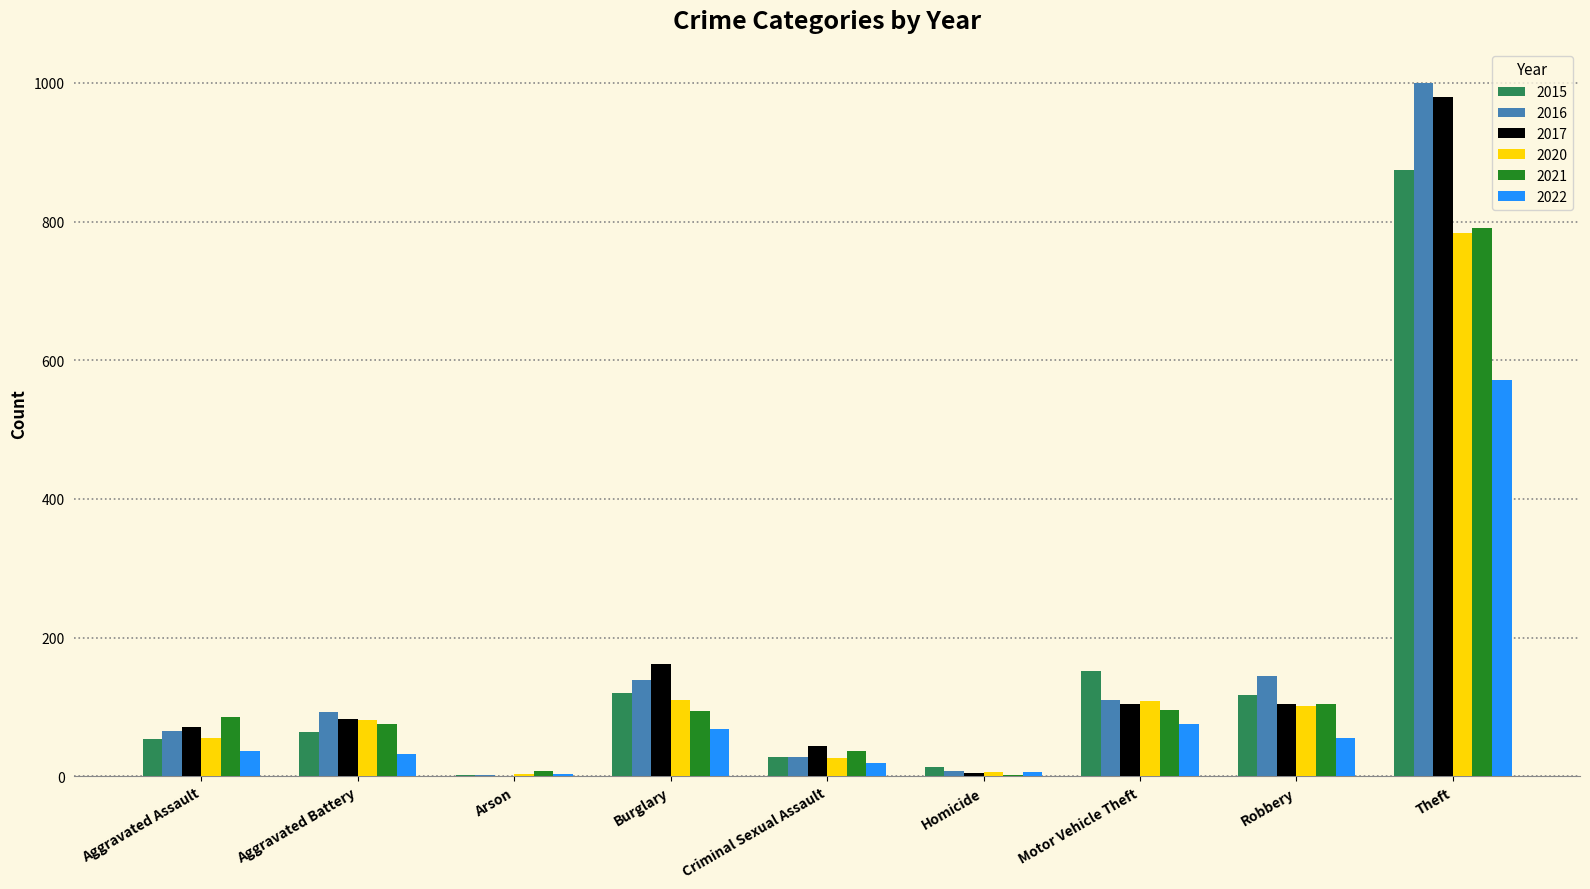

What is the maximum value for 2015?

874